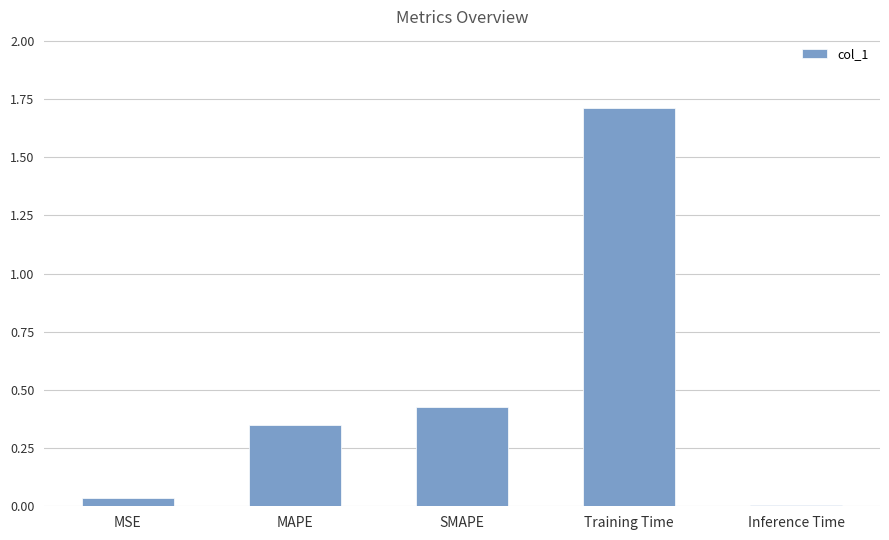

Which has a higher value, MAPE or Training Time?

Training Time